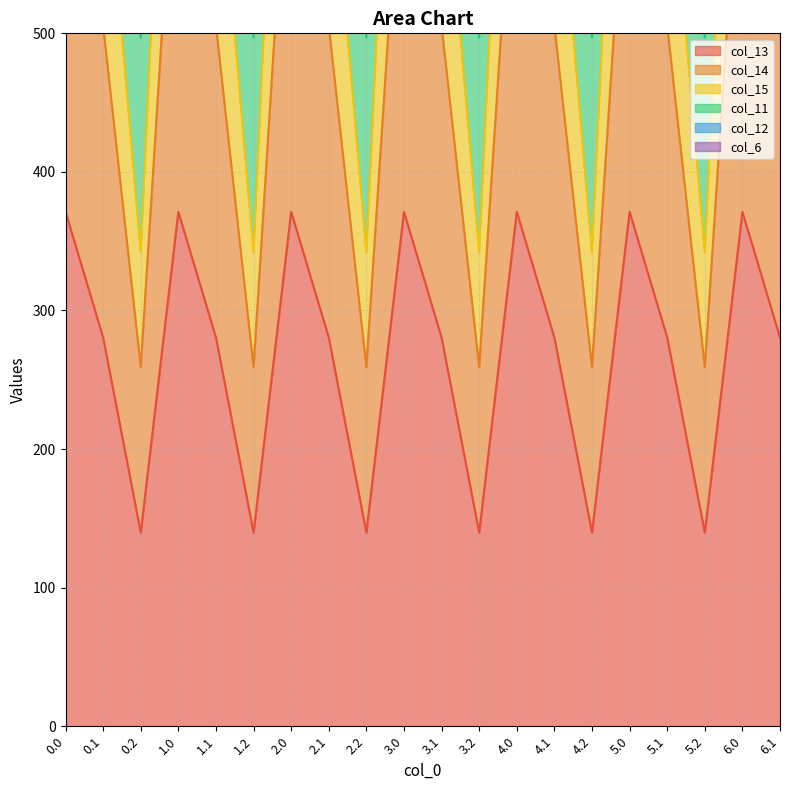

What is the average value of the col_13 series?

270.0